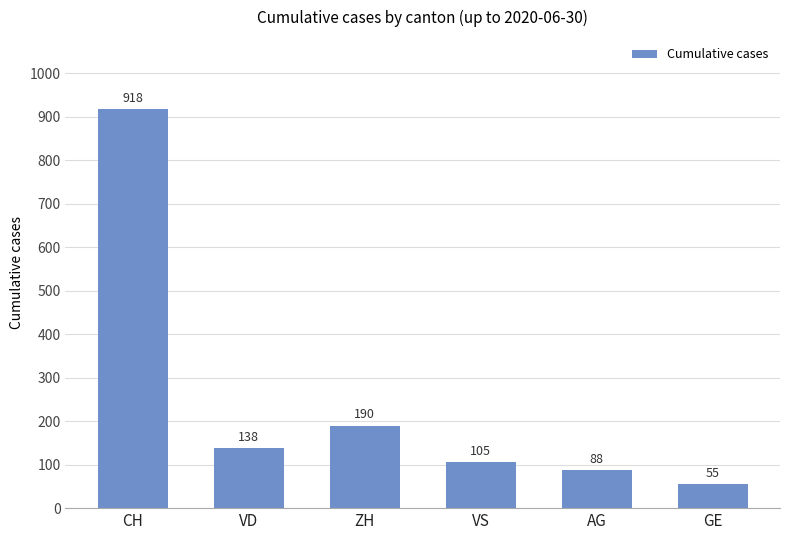

What is the label of the 4th bar from the right?

ZH